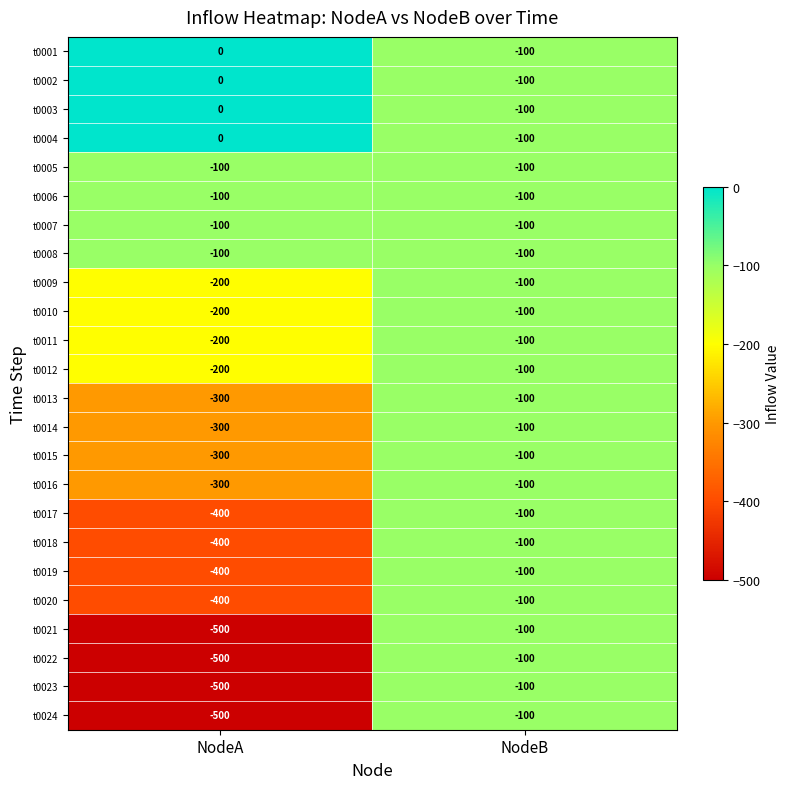

What is the approximate value of t0006 at NodeA?

-100